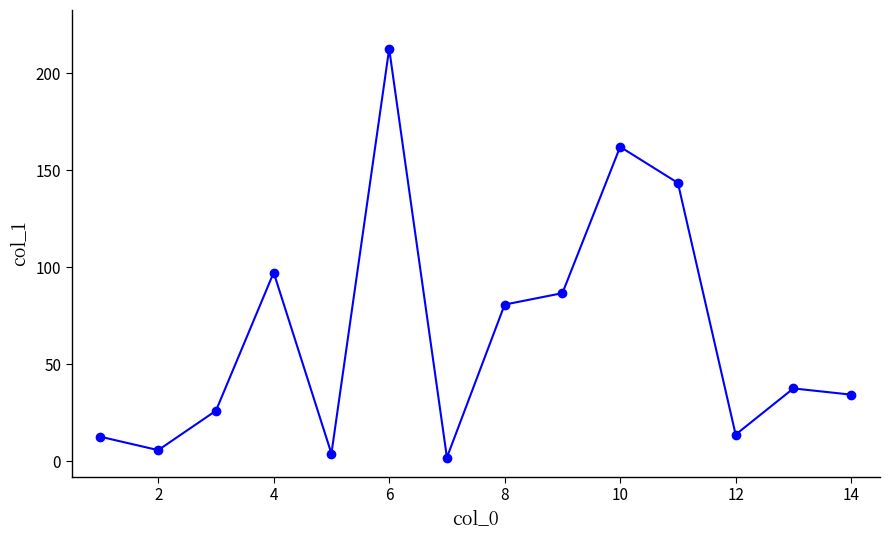

What is the value of the 4th point from the left?

97.2